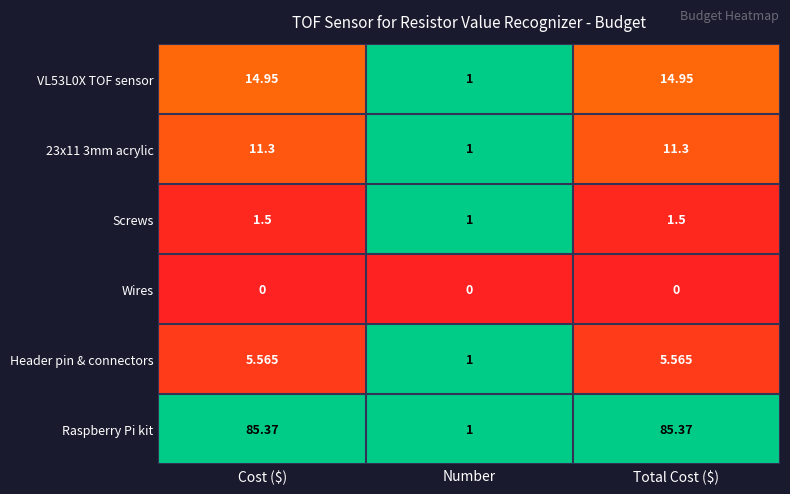

What is the maximum value shown in the chart?

85.4